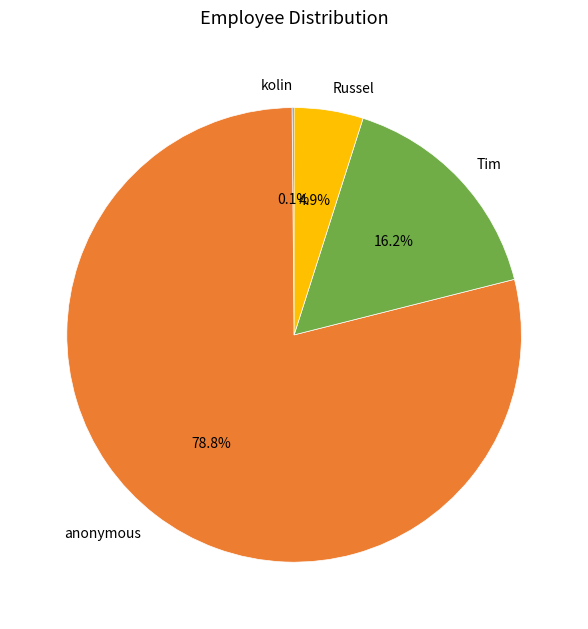

Does any single category account for the majority?

Yes